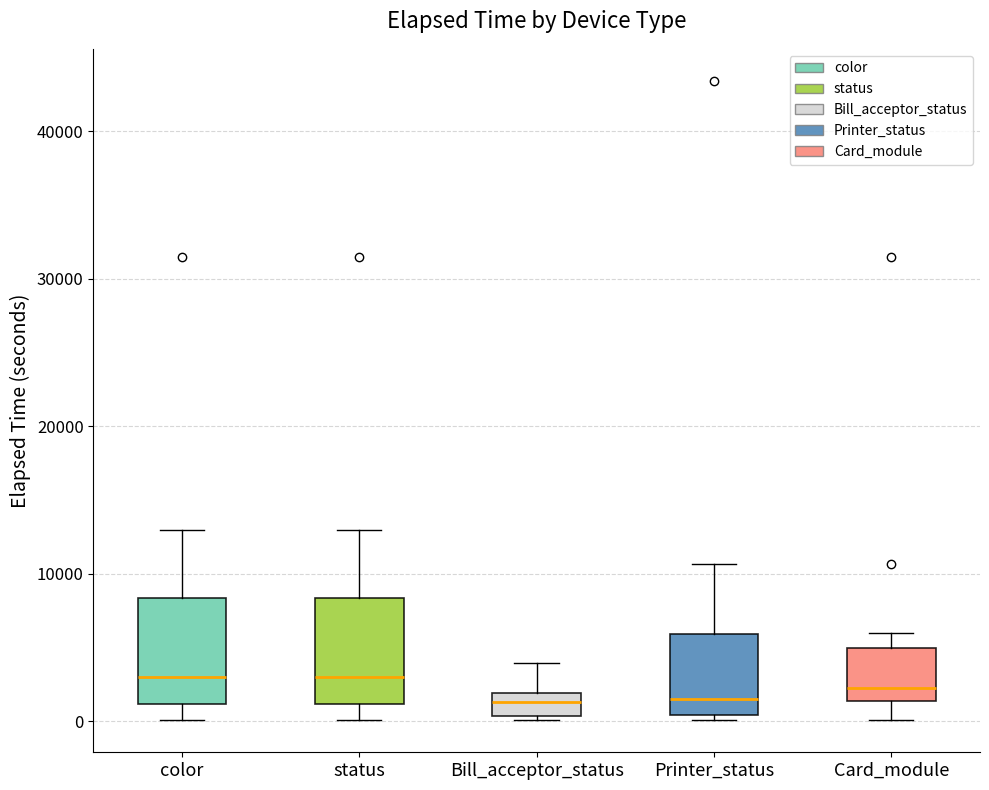

Where is the upper edge of the box for status on the y-axis? The values are not printed on the chart, so give them approximately, as read against the axis.

8000